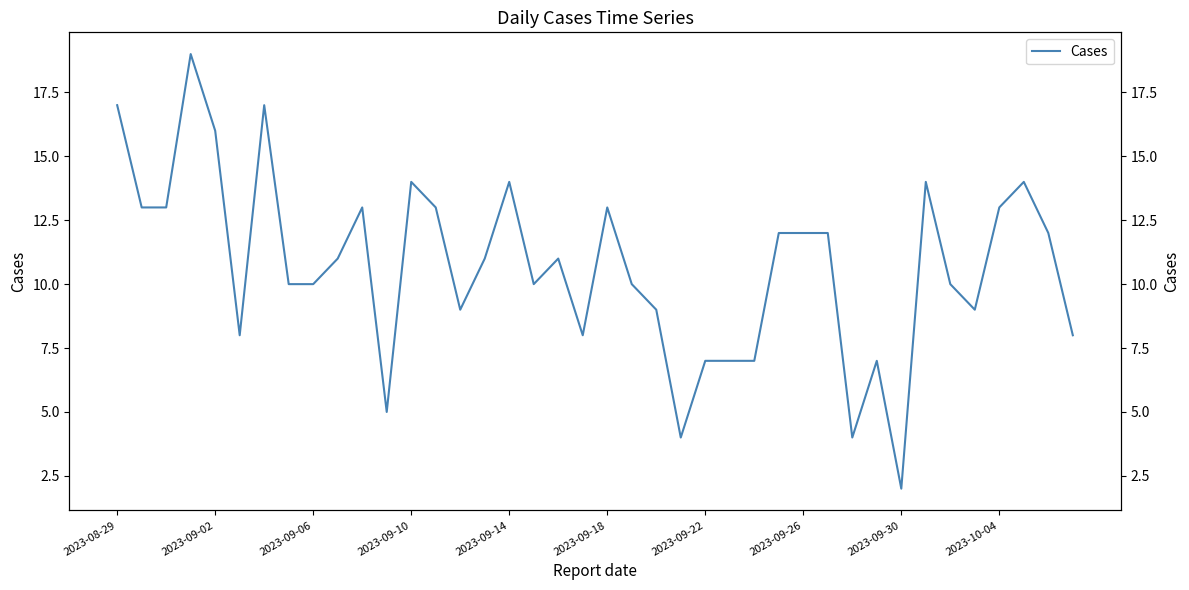

What is the difference between the second highest and second lowest values?

13